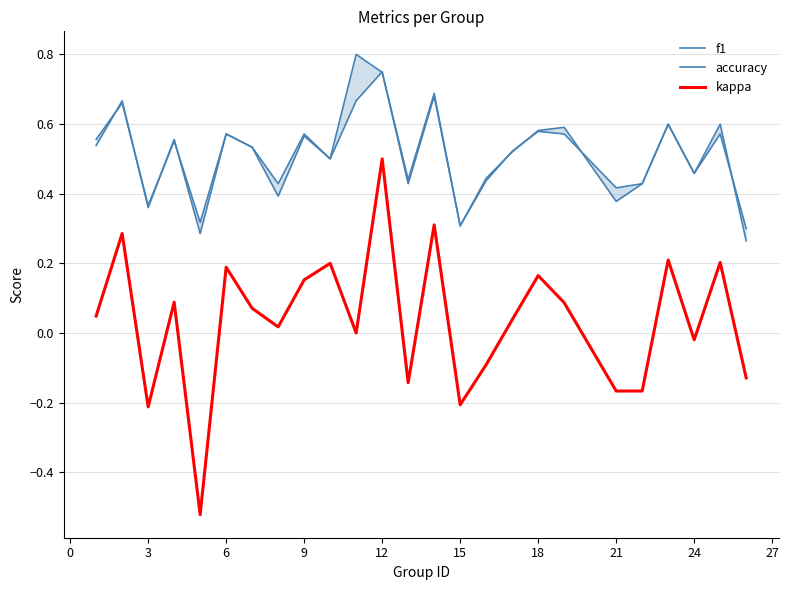

How many values in kappa are below zero?

9